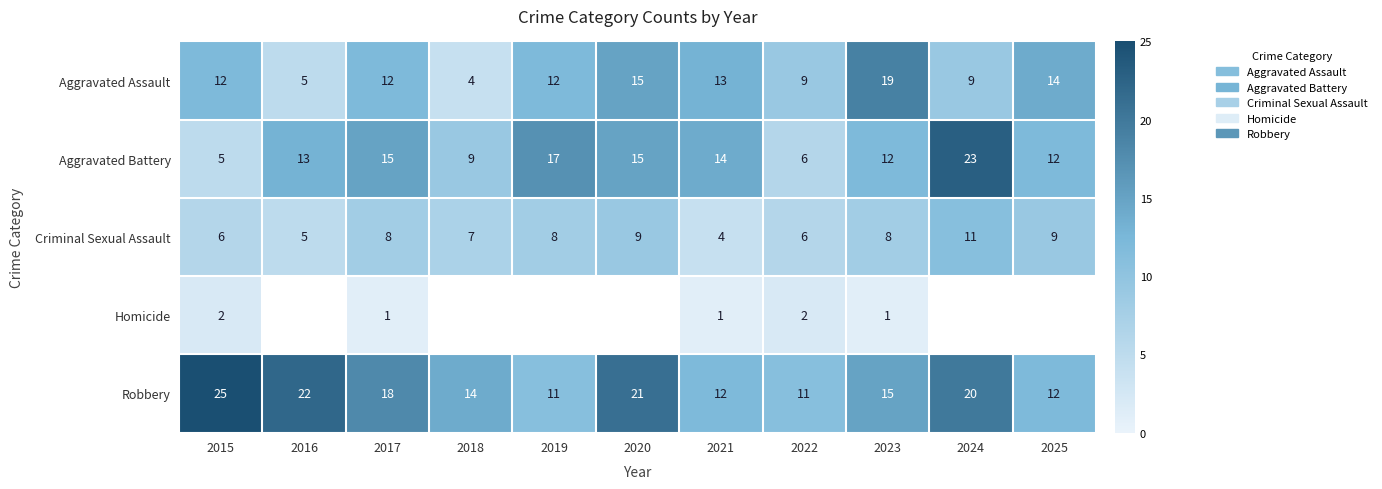

At which label does Aggravated Battery reach its peak?

2024